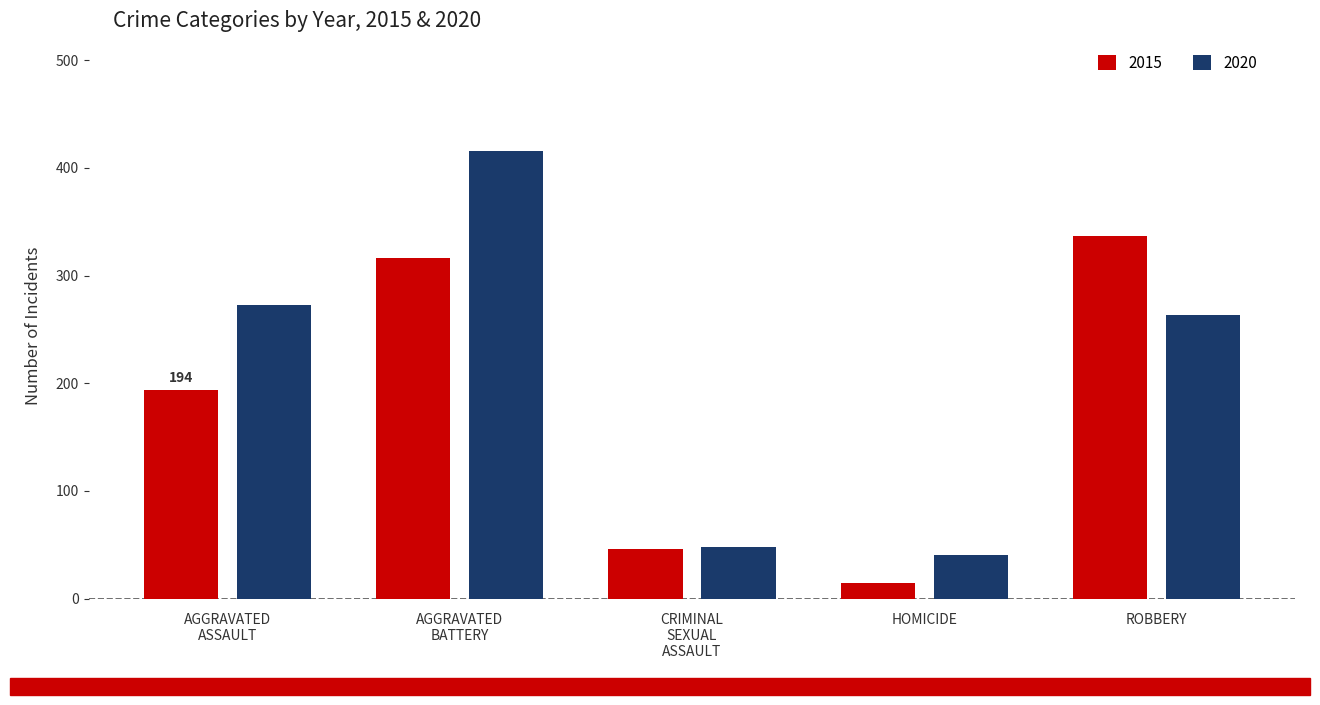

What is the spread (max minus min) of values at HOMICIDE?

26